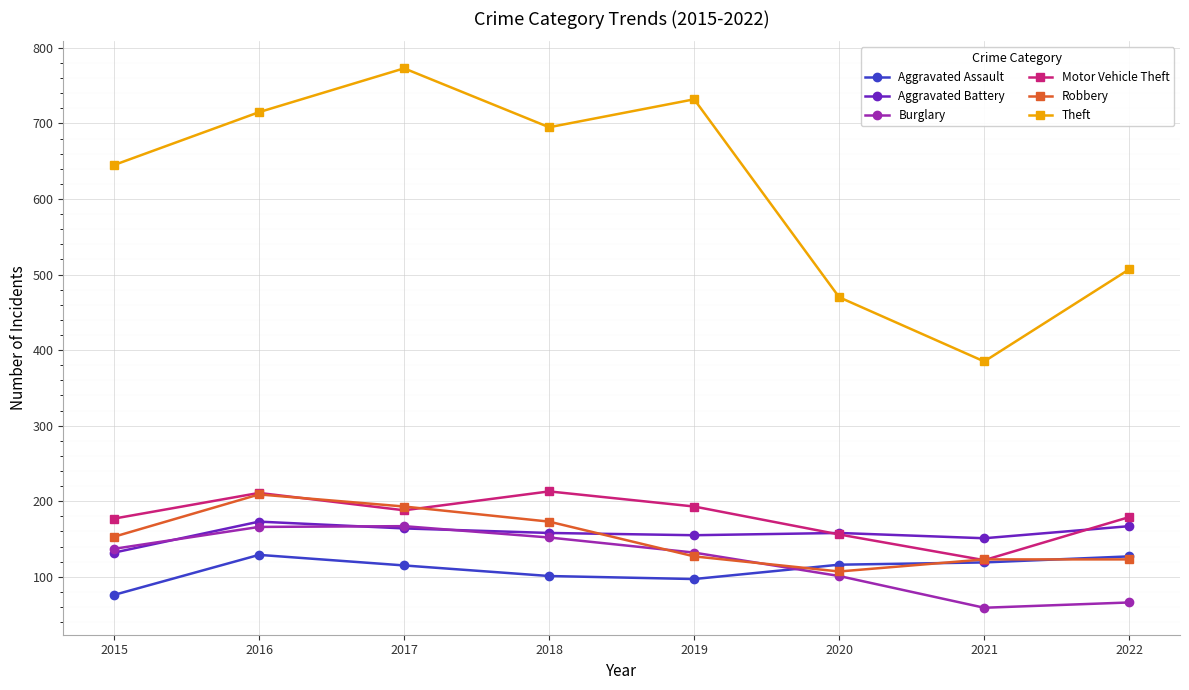

Is it true that Motor Vehicle Theft equals 213 at 2018?

True